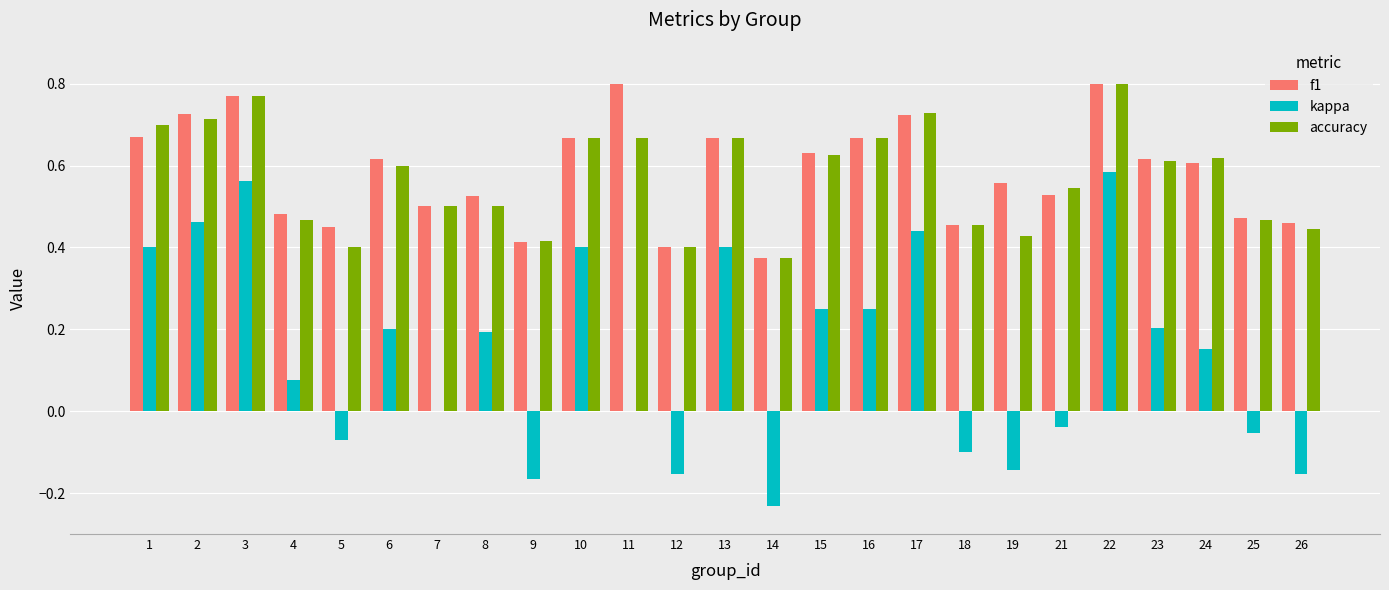

Which series changed the most between 10 and 15?

kappa